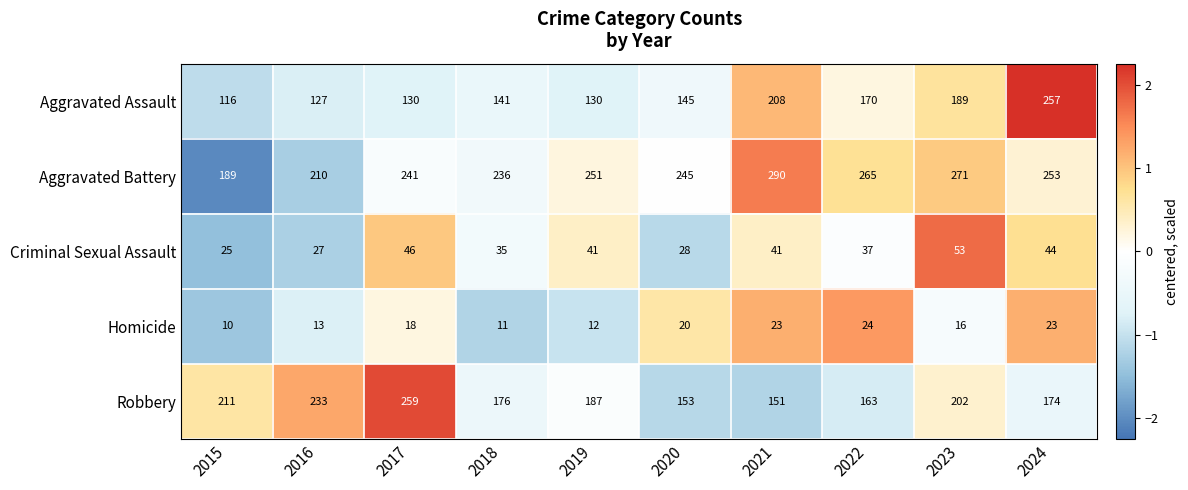

Between 2019 and 2024, which series saw the biggest shift?

Aggravated Assault